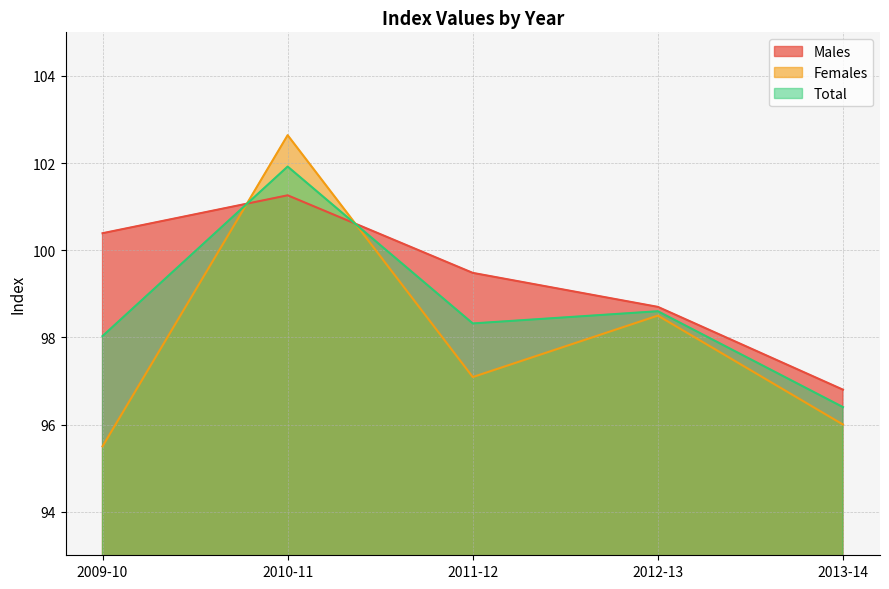

Rank the series by their maximum value, from lowest to highest.

Males, Total, Females